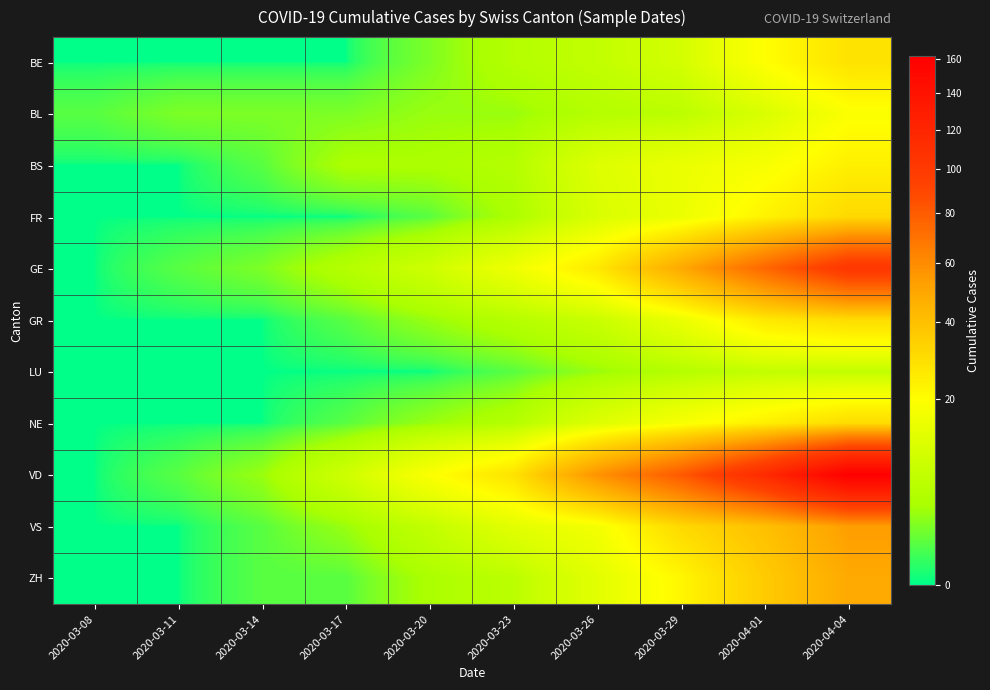

Reading left to right, extract all data points from this chart.

BE: 2020-03-08=0	2020-03-11=0	2020-03-14=0	2020-03-17=0	2020-03-20=2	2020-03-23=5	2020-03-26=7	2020-03-29=10	2020-04-01=20	2020-04-04=28
BL: 2020-03-08=1	2020-03-11=2	2020-03-14=2	2020-03-17=2	2020-03-20=3	2020-03-23=3	2020-03-26=5	2020-03-29=6	2020-04-01=11	2020-04-04=19
BS: 2020-03-08=0	2020-03-11=0	2020-03-14=1	2020-03-17=4	2020-03-20=4	2020-03-23=5	2020-03-26=12	2020-03-29=15	2020-04-01=18	2020-04-04=24
FR: 2020-03-08=0	2020-03-11=0	2020-03-14=0	2020-03-17=0	2020-03-20=1	2020-03-23=4	2020-03-26=11	2020-03-29=15	2020-04-01=23	2020-04-04=31
GE: 2020-03-08=0	2020-03-11=1	2020-03-14=2	2020-03-17=5	2020-03-20=9	2020-03-23=16	2020-03-26=26	2020-03-29=49	2020-04-01=75	2020-04-04=103
GR: 2020-03-08=0	2020-03-11=0	2020-03-14=0	2020-03-17=1	2020-03-20=3	2020-03-23=5	2020-03-26=8	2020-03-29=15	2020-04-01=26	2020-04-04=30
LU: 2020-03-08=0	2020-03-11=0	2020-03-14=0	2020-03-17=0	2020-03-20=0	2020-03-23=1	2020-03-26=3	2020-03-29=5	2020-04-01=7	2020-04-04=7
NE: 2020-03-08=0	2020-03-11=0	2020-03-14=0	2020-03-17=1	2020-03-20=3	2020-03-23=5	2020-03-26=12	2020-03-29=18	2020-04-01=24	2020-04-04=30
VD: 2020-03-08=0	2020-03-11=1	2020-03-14=3	2020-03-17=9	2020-03-20=19	2020-03-23=28	2020-03-26=57	2020-03-29=81	2020-04-01=115	2020-04-04=162
VS: 2020-03-08=0	2020-03-11=0	2020-03-14=1	2020-03-17=3	2020-03-20=7	2020-03-23=13	2020-03-26=17	2020-03-29=31	2020-04-01=40	2020-04-04=53
ZH: 2020-03-08=0	2020-03-11=0	2020-03-14=1	2020-03-17=1	2020-03-20=4	2020-03-23=6	2020-03-26=13	2020-03-29=22	2020-04-01=36	2020-04-04=49